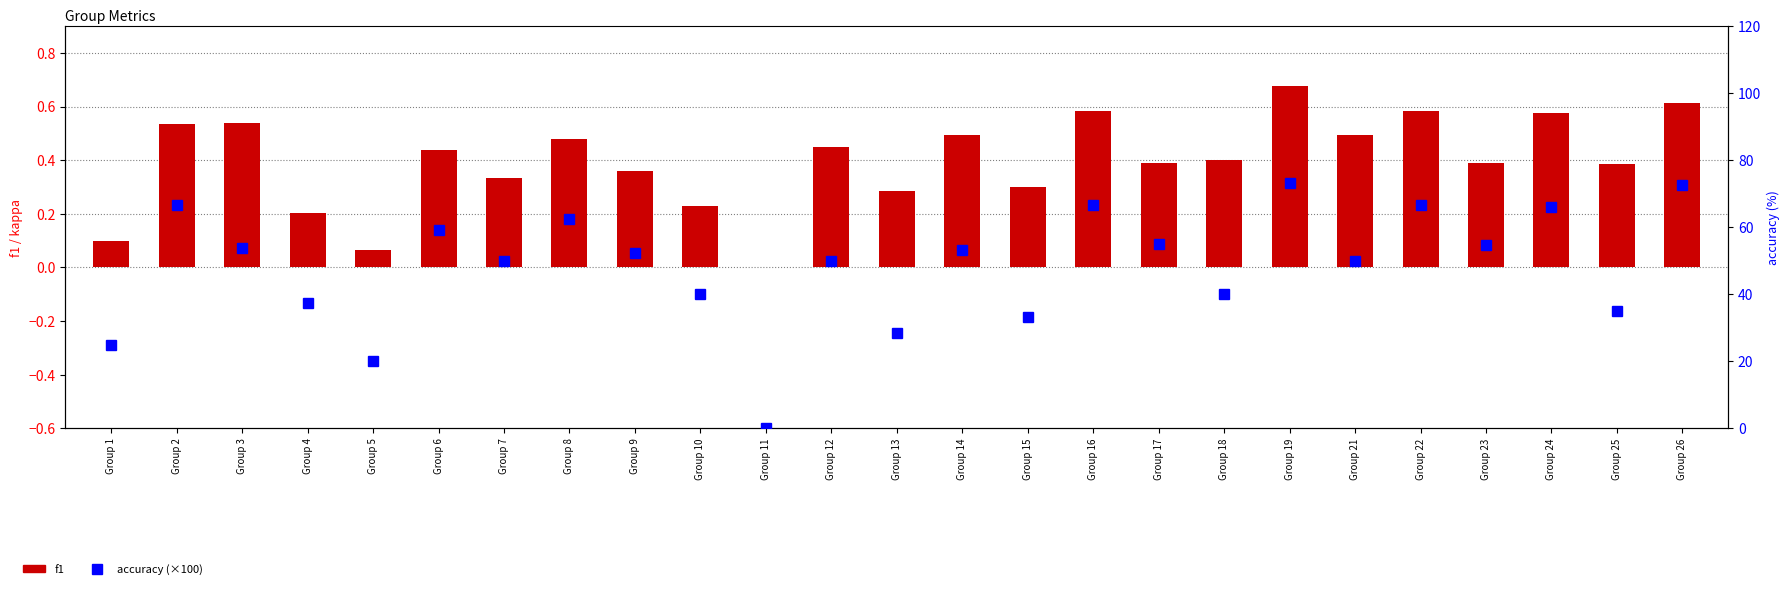

Which series has the largest range (max minus min)?

accuracy